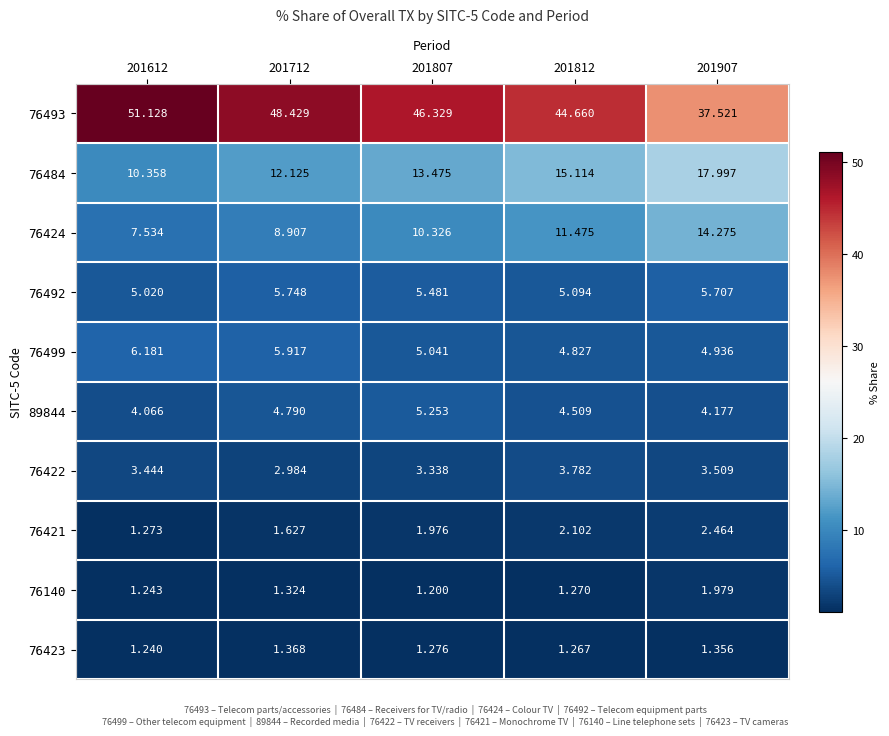

Is the value of 76492 at 201812 greater than the value of 76484 at 201712?

No